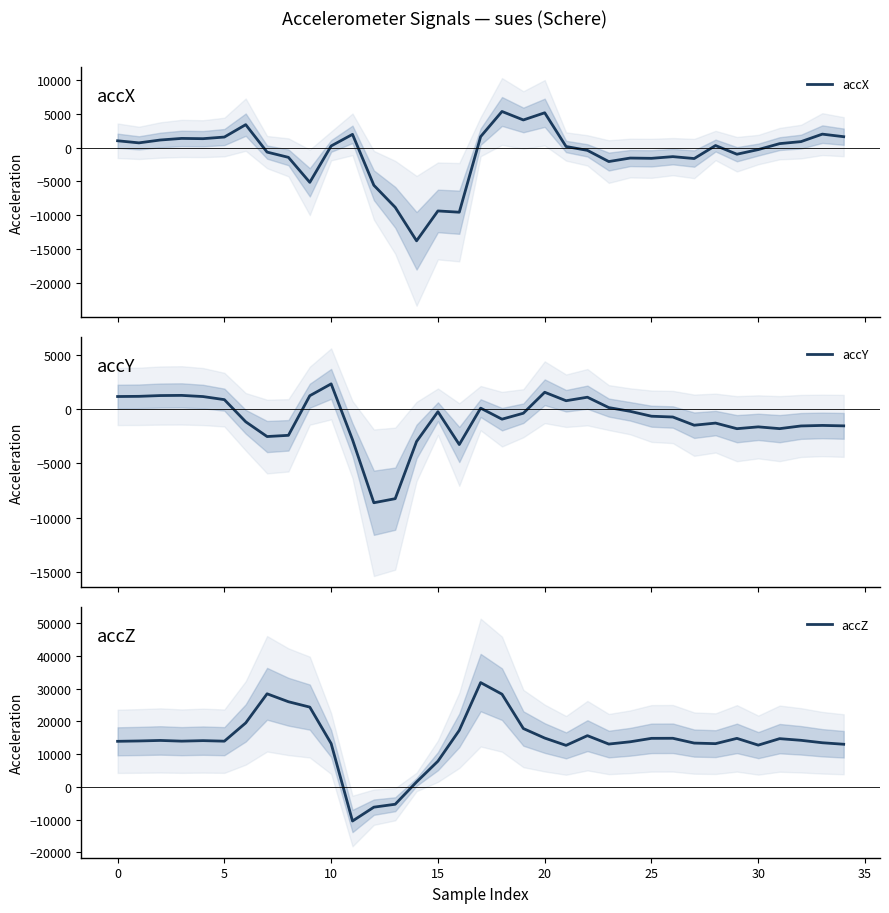

At how many categories does at least one series exceed 25879?

4